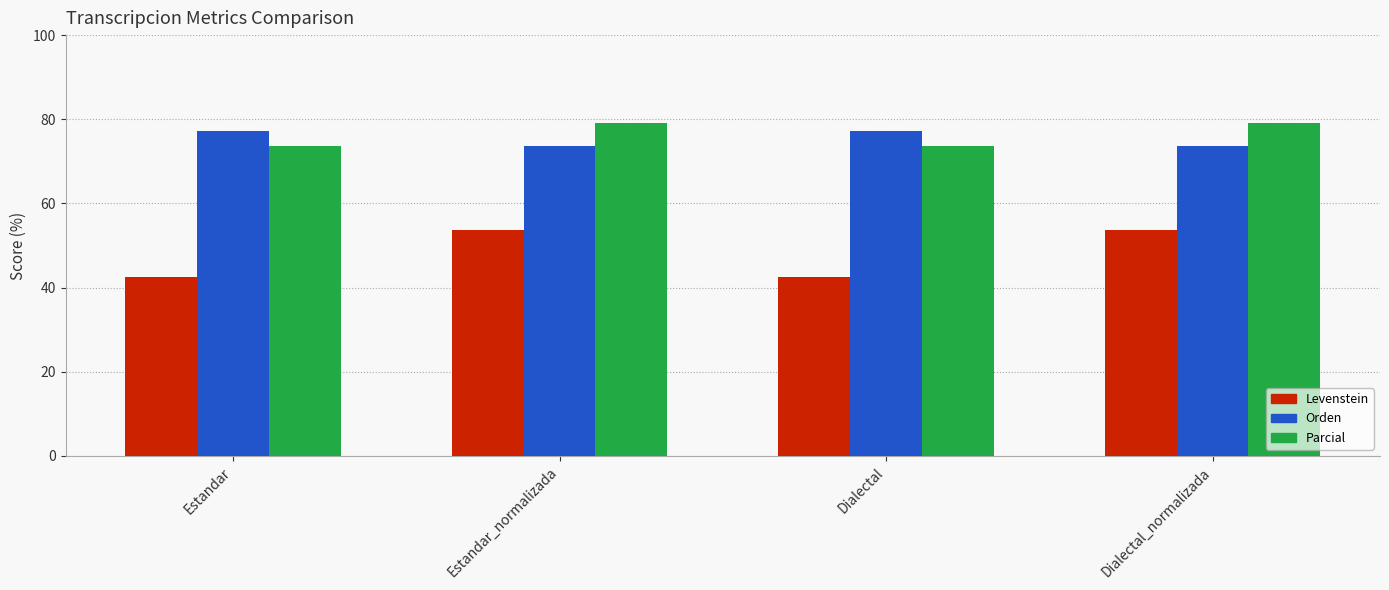

How many groups of bars are there?

4